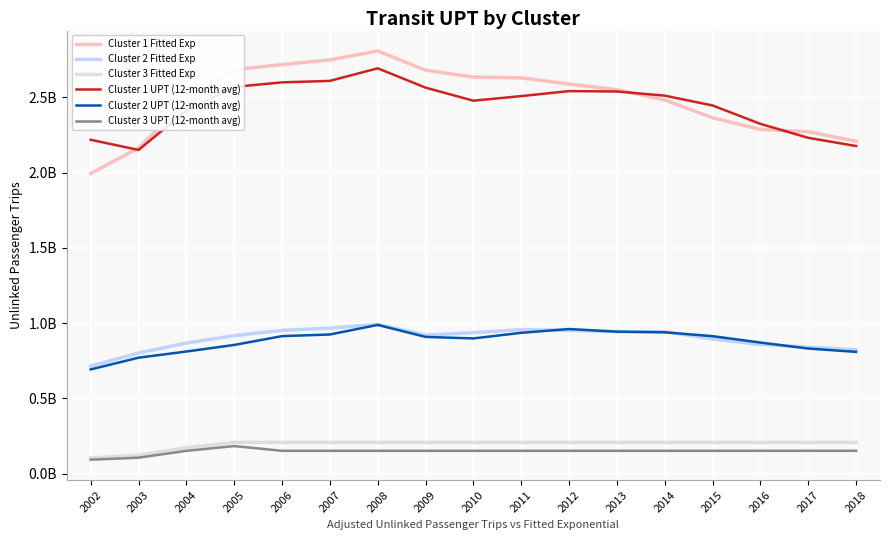

Rank the series by their maximum value, from lowest to highest.

Cluster 3 UPT (12-month avg), Cluster 3 Fitted Exp, Cluster 2 UPT (12-month avg), Cluster 2 Fitted Exp, Cluster 1 UPT (12-month avg), Cluster 1 Fitted Exp